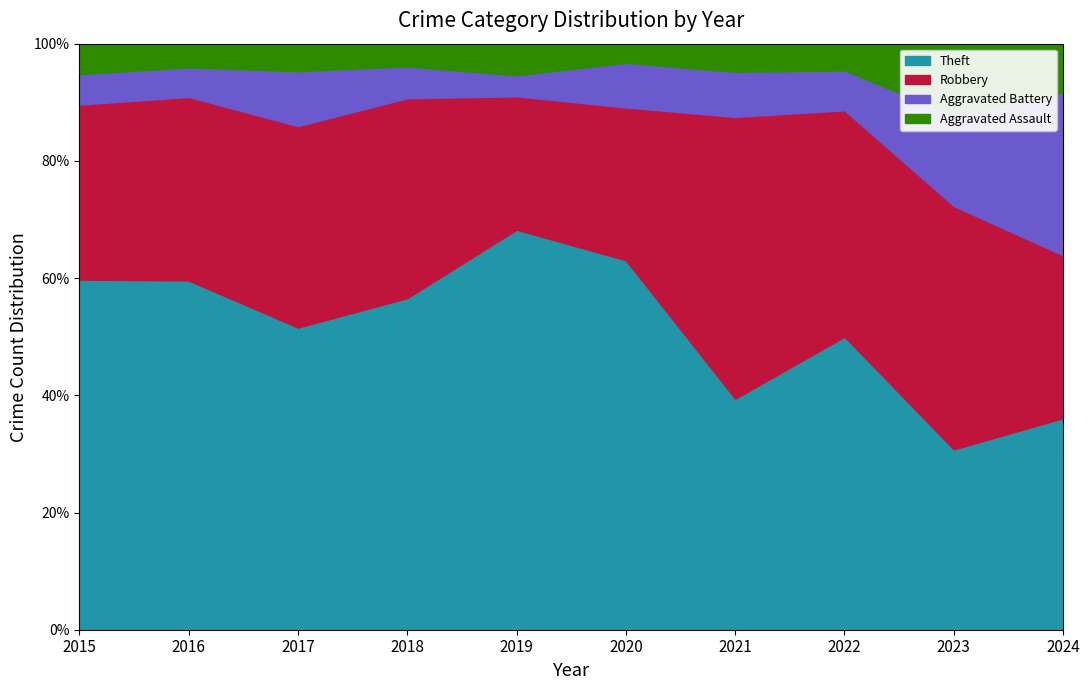

At which label does Robbery reach its peak?

2021